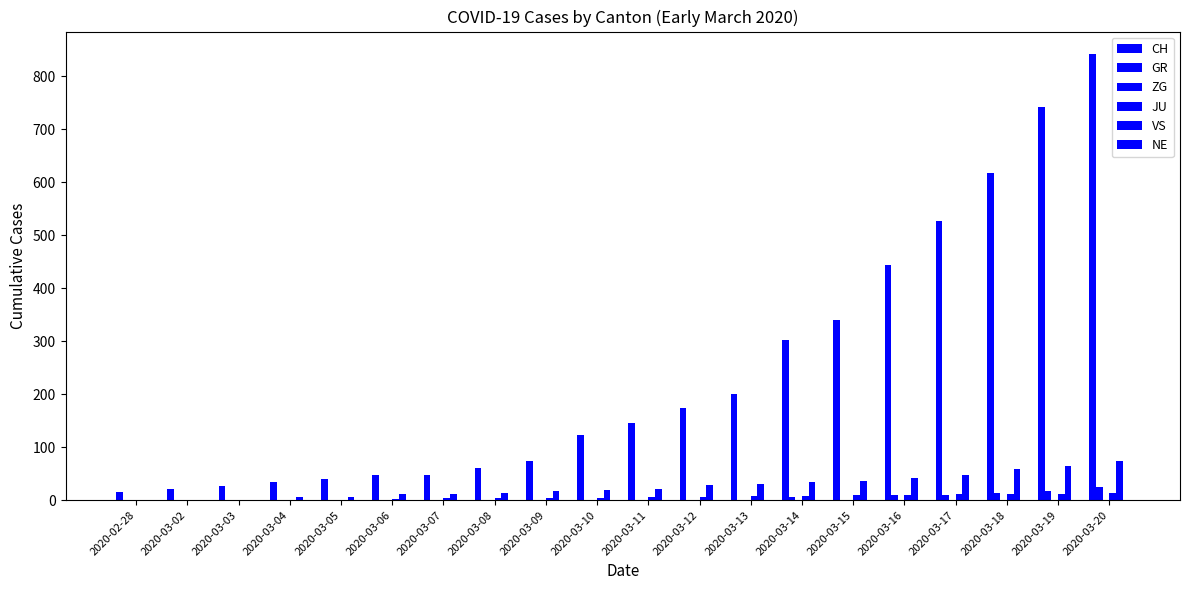

At how many categories does at least one series exceed 29?

17